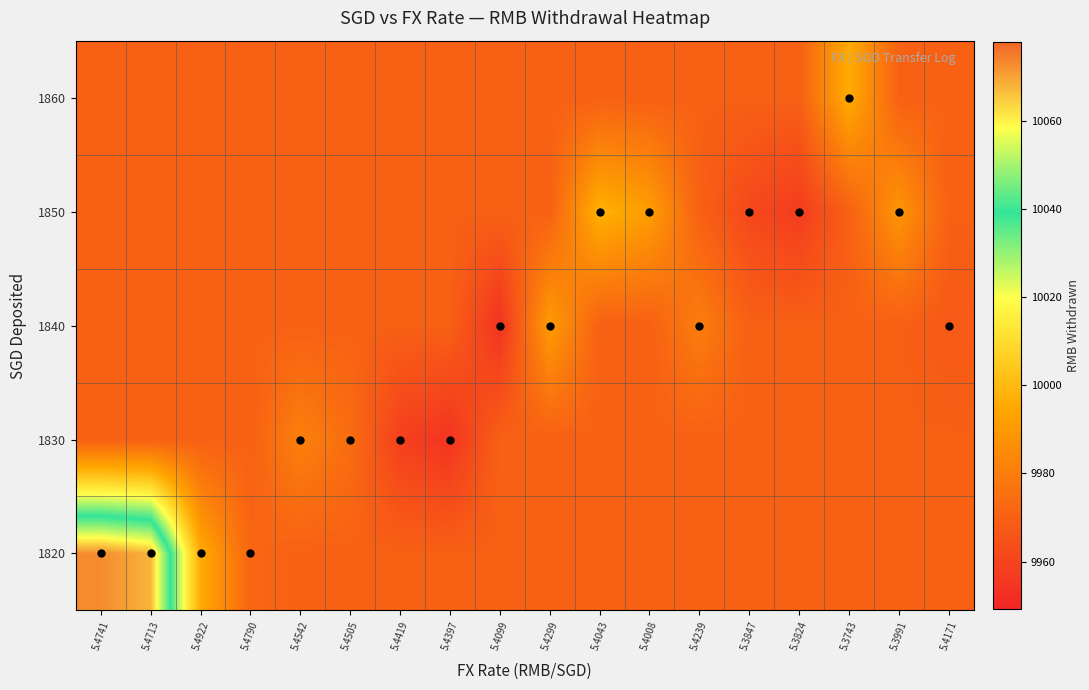

Rank the series by their maximum value, from lowest to highest.

1830, 1840, 1860, 1850, 1820